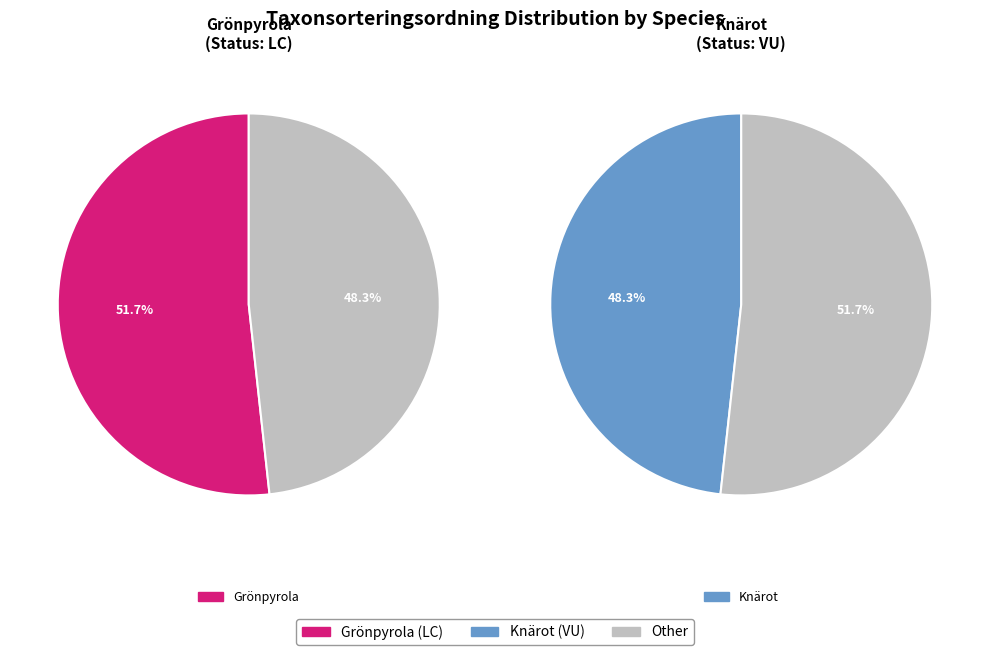

Which category has the smallest portion of the pie?

Knärot